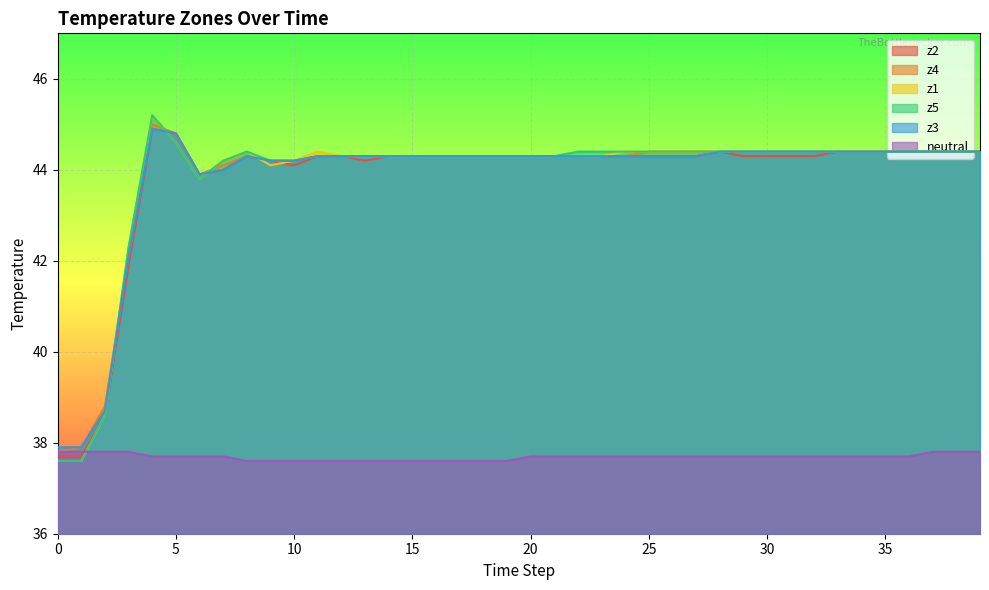

What is the value of the z2 point at the 31st from the left?

44.3